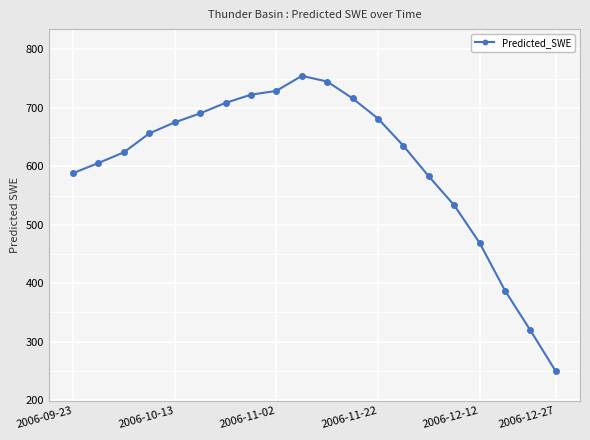

What is the value of the 19th point from the left?

319.2